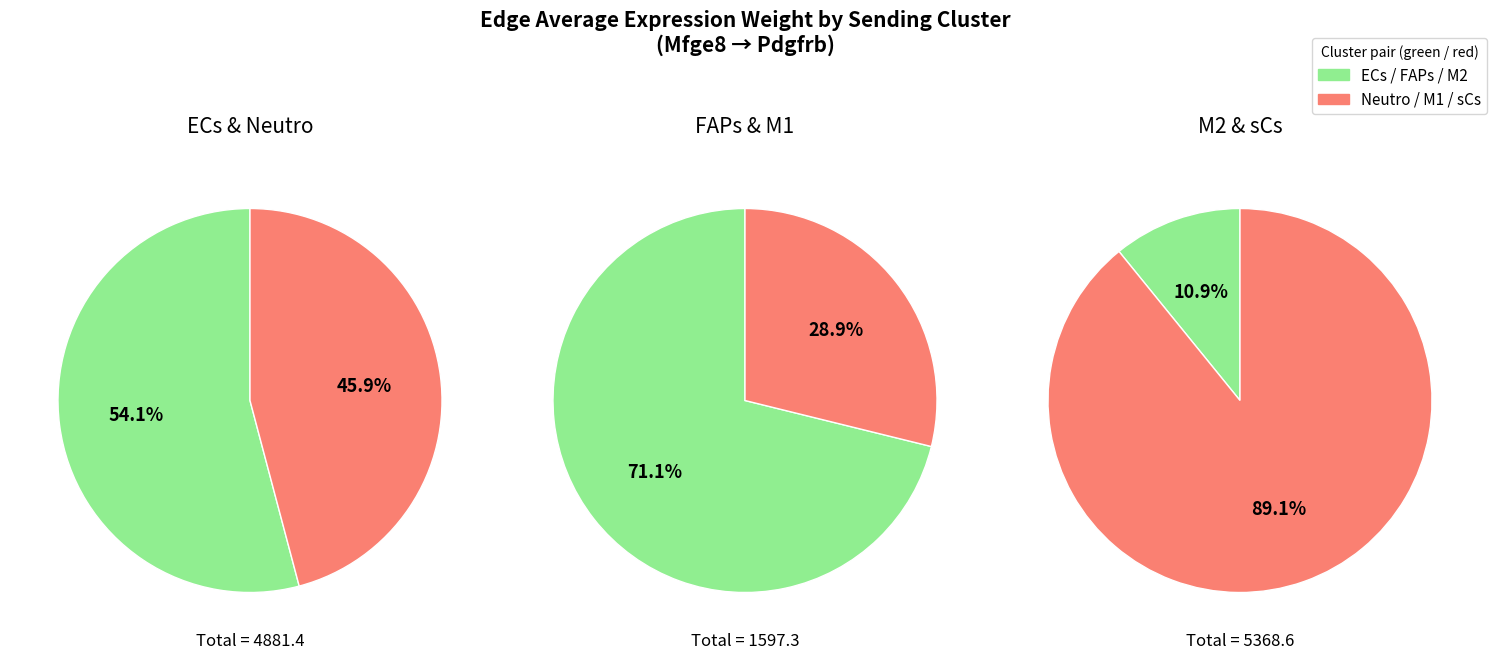

True or false: M1 accounts for 1% of the total.

False